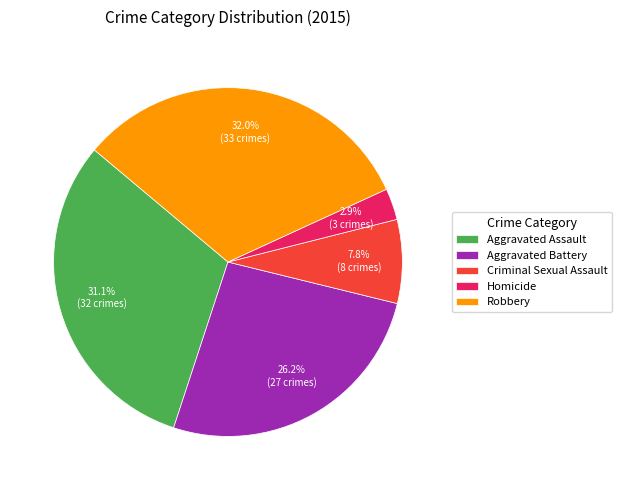

How many slices are in this pie chart?

5